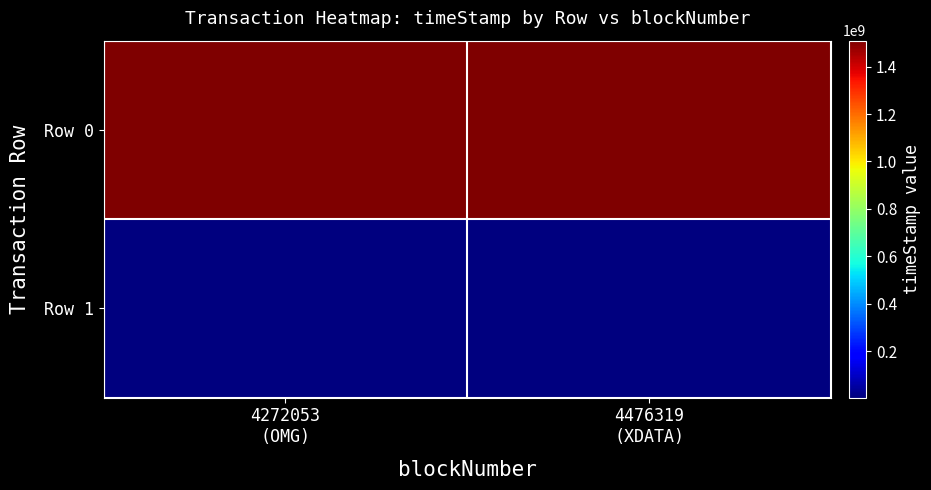

Rank the series by their average value, from lowest to highest.

Row 1, Row 0